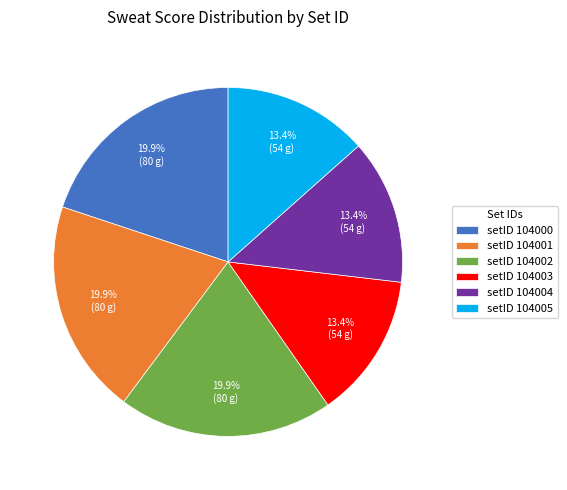

Does setID 104003 represent more than half of the total?

No